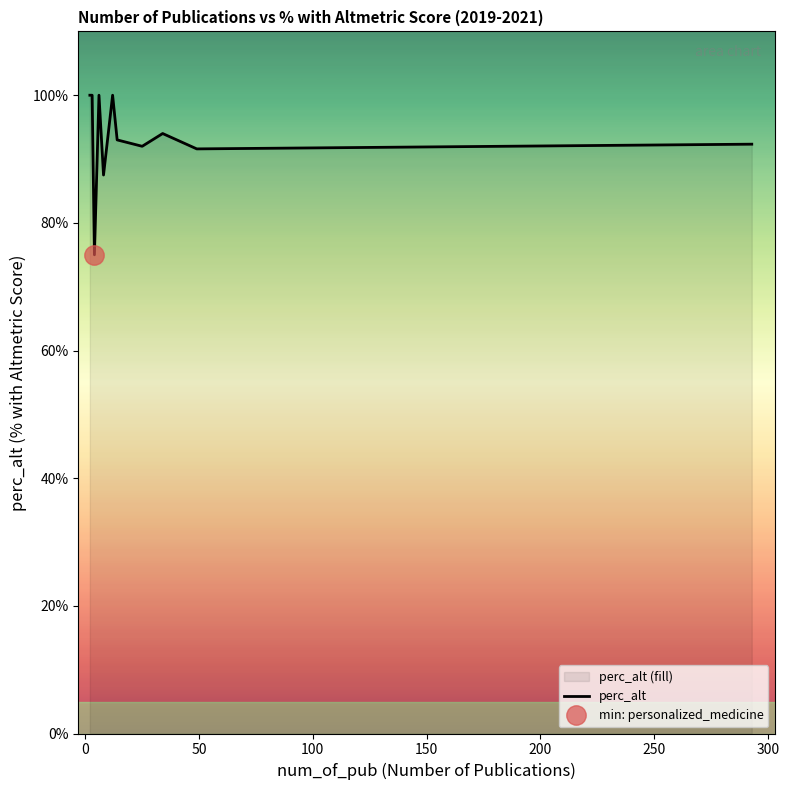

Reading left to right, list all the values displayed in this chart.

100.0	100.0	100.0	75.0	100.0	87.5	100.0	93.0	92.0	94.0	91.6	92.3